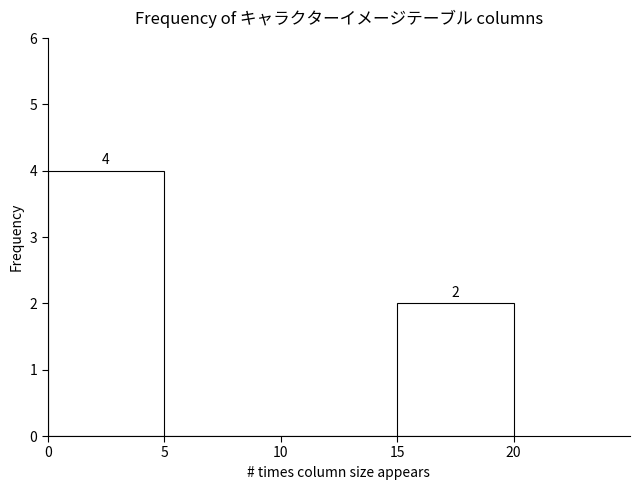

Which range on the x-axis has the tallest bar?

0 to 5